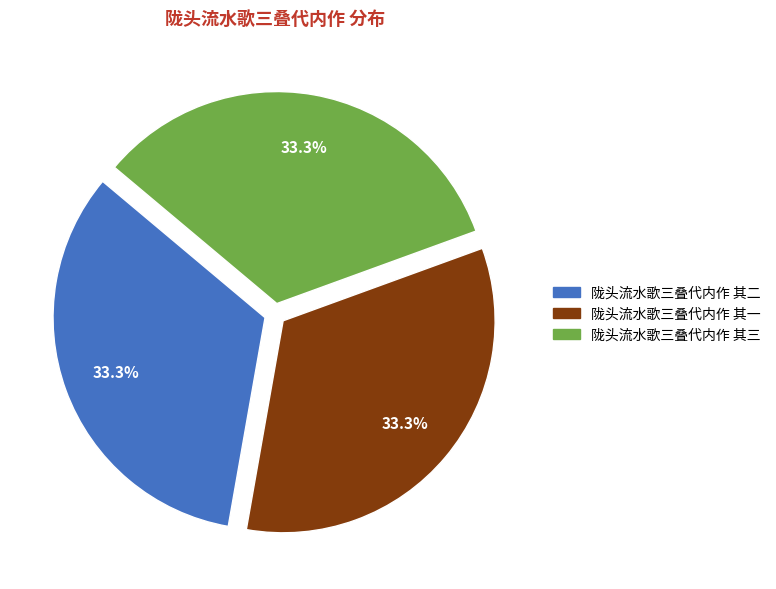

To the nearest percent, what is the average slice percentage?

33%